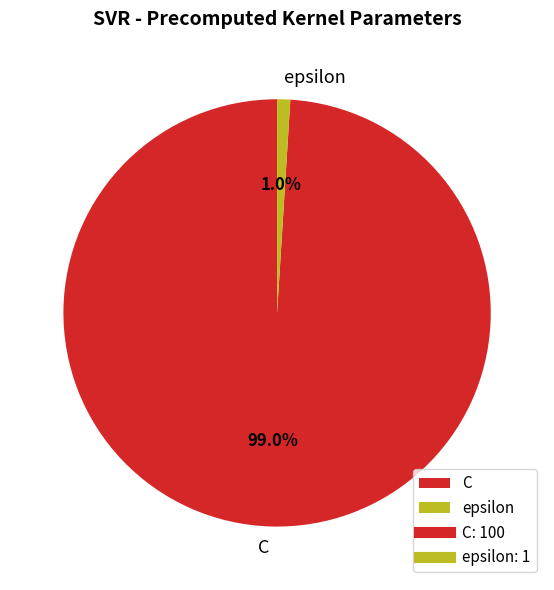

To the nearest percent, what percentage of the pie is C?

99%